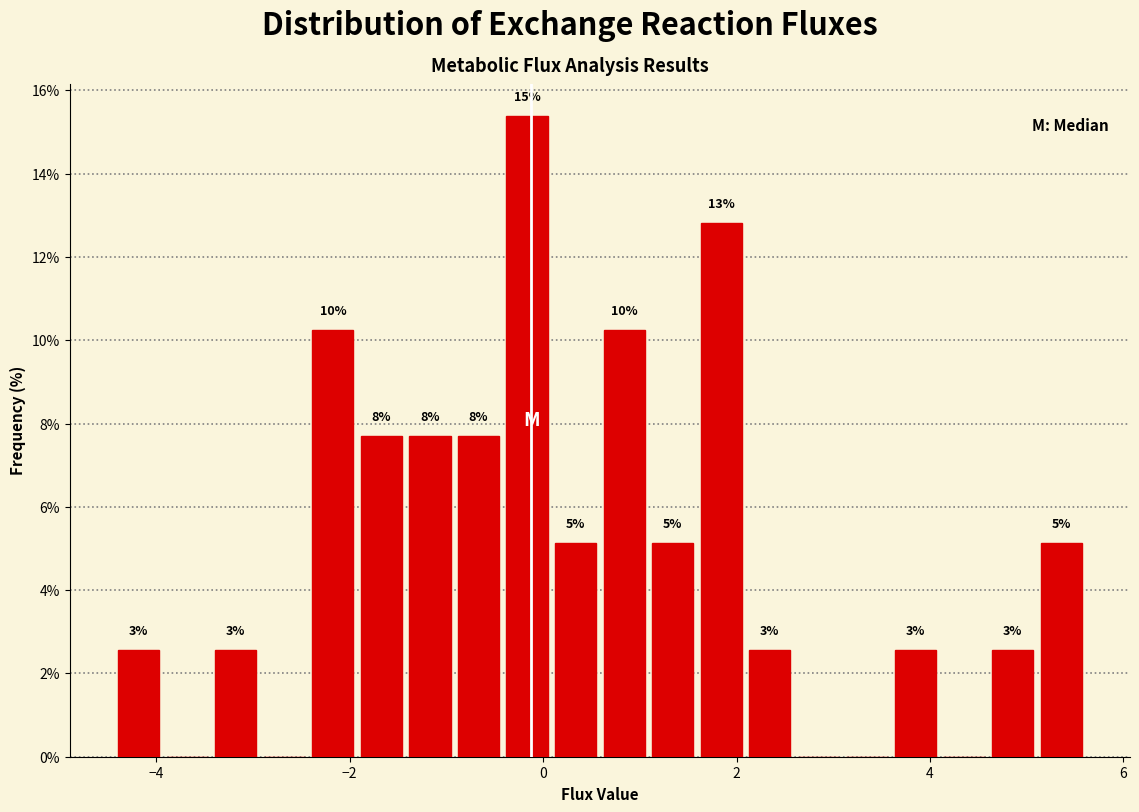

Read against the x-axis, roughly where is the centre of the tallest bar?

-0.2